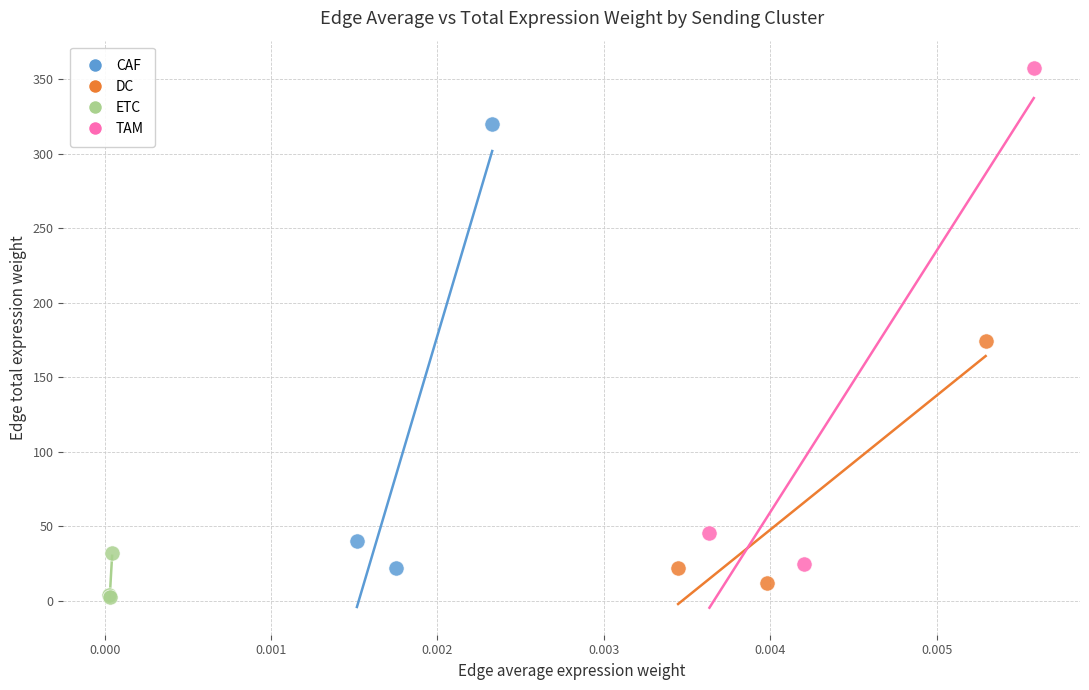

Which series has the widest spread of Y values?

TAM